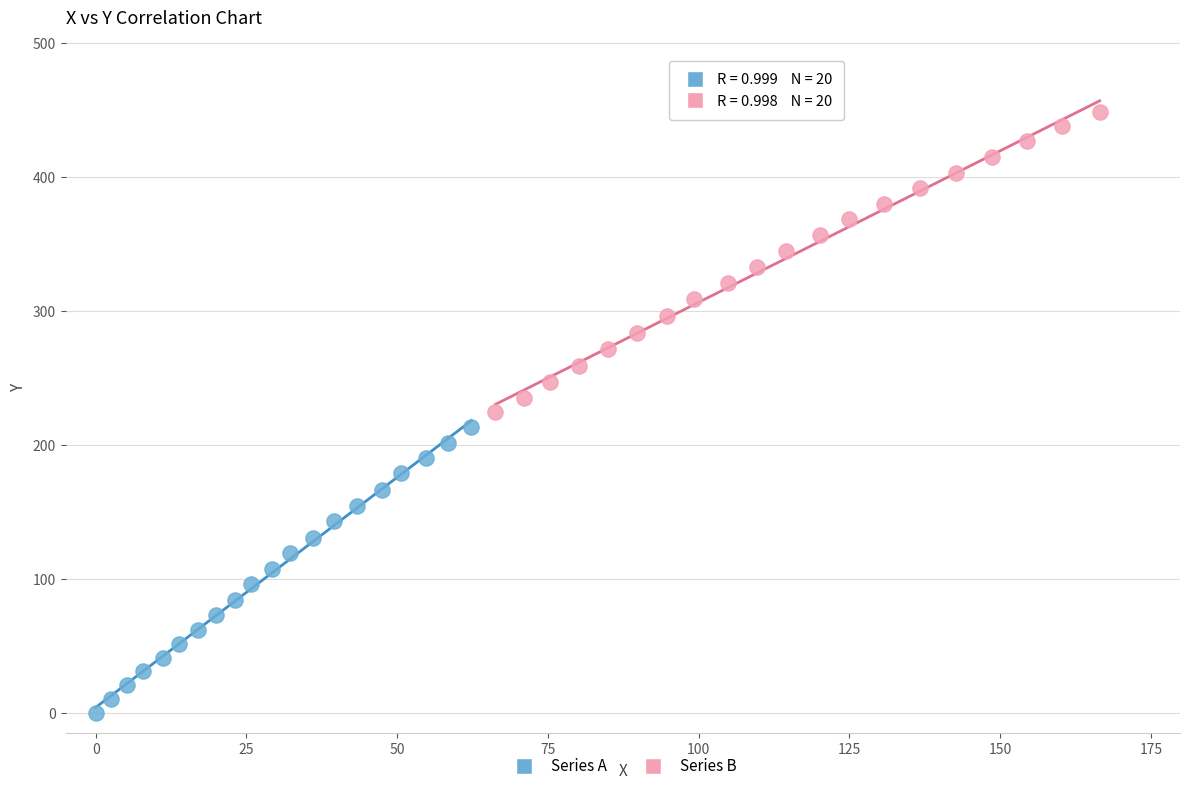

Which series reaches the maximum Y coordinate?

Series B